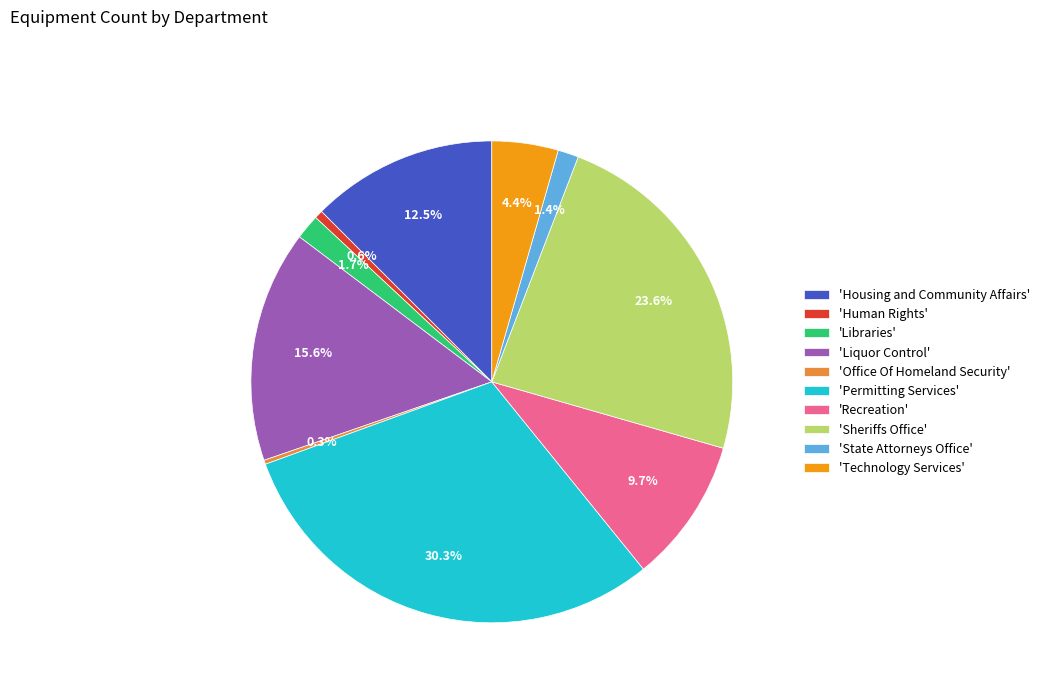

Which category has the biggest portion of the pie?

'Permitting Services'